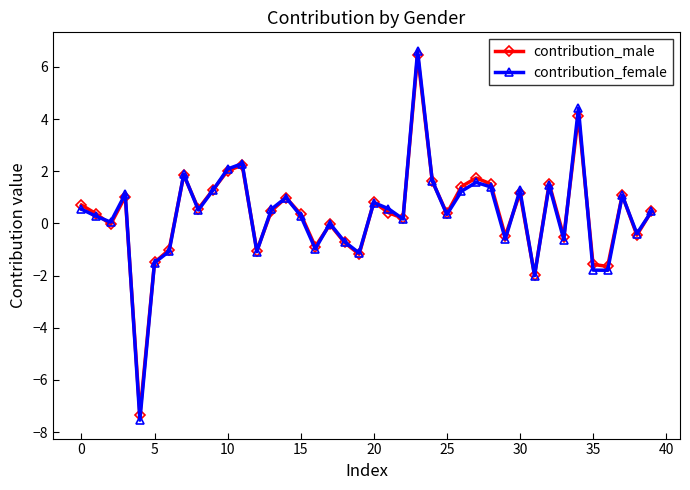

True or false: contribution_male and contribution_female intersect in this chart.

True